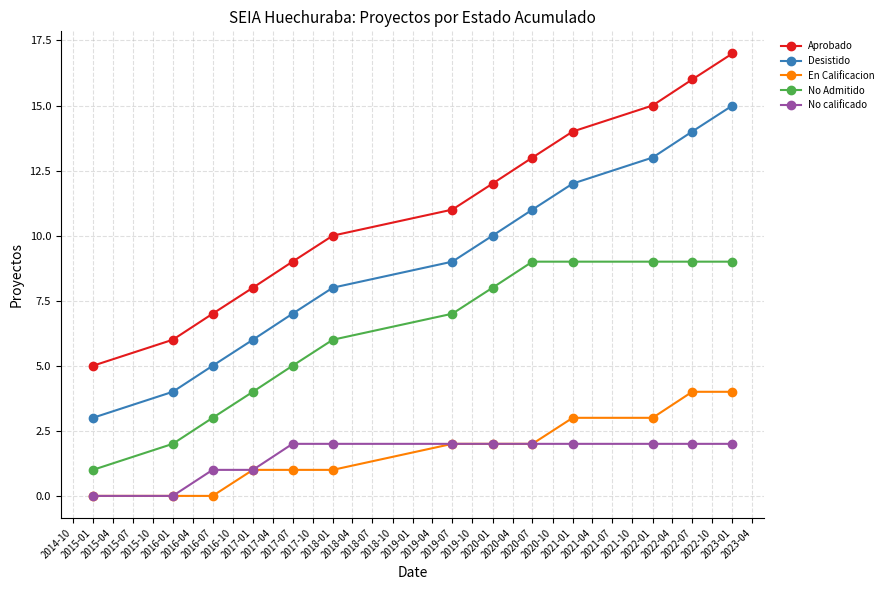

How many data points in No Admitido are less than 7?

6